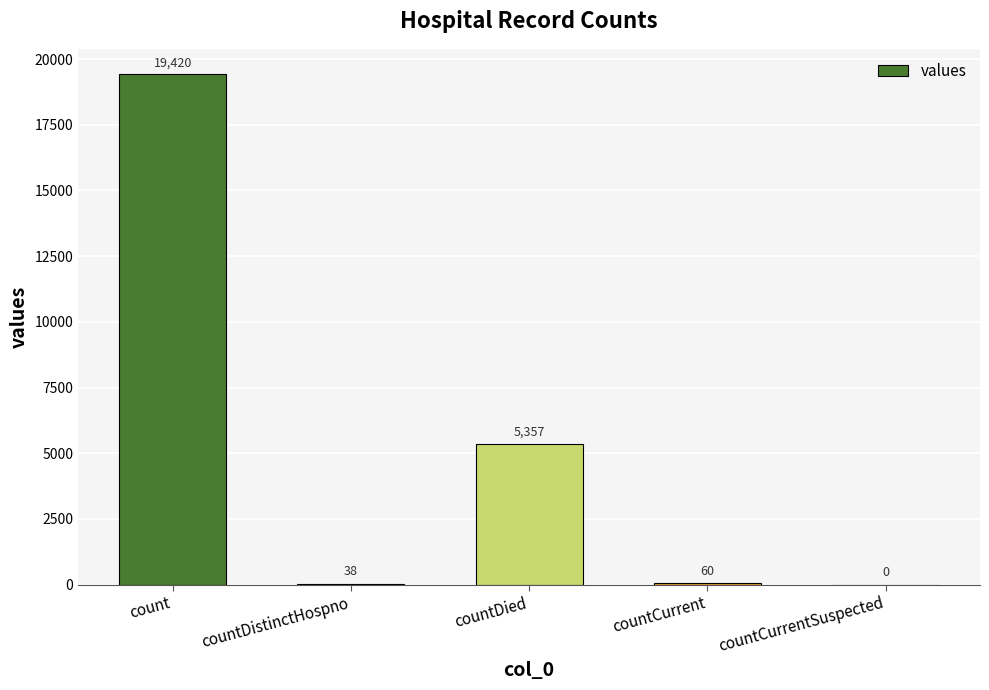

Reading left to right, list all the values displayed in this chart.

19420	38	5357	60	0